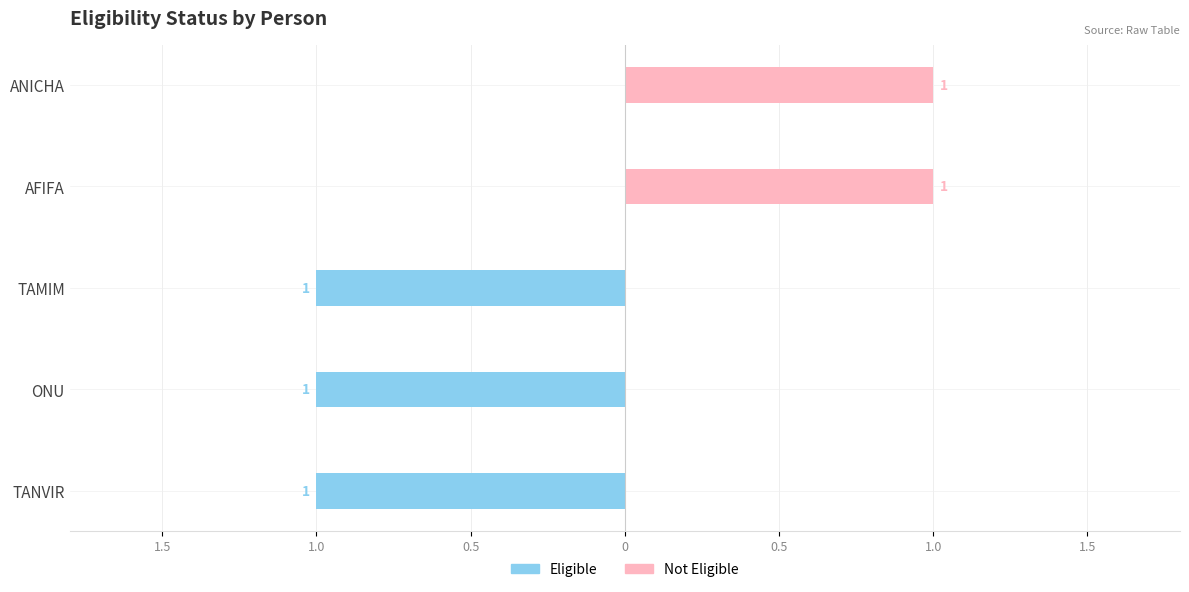

How many groups of bars are there?

5